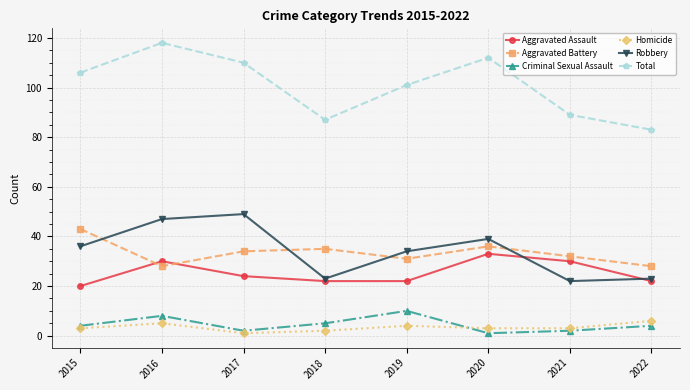

Which series has the widest spread of values?

Total